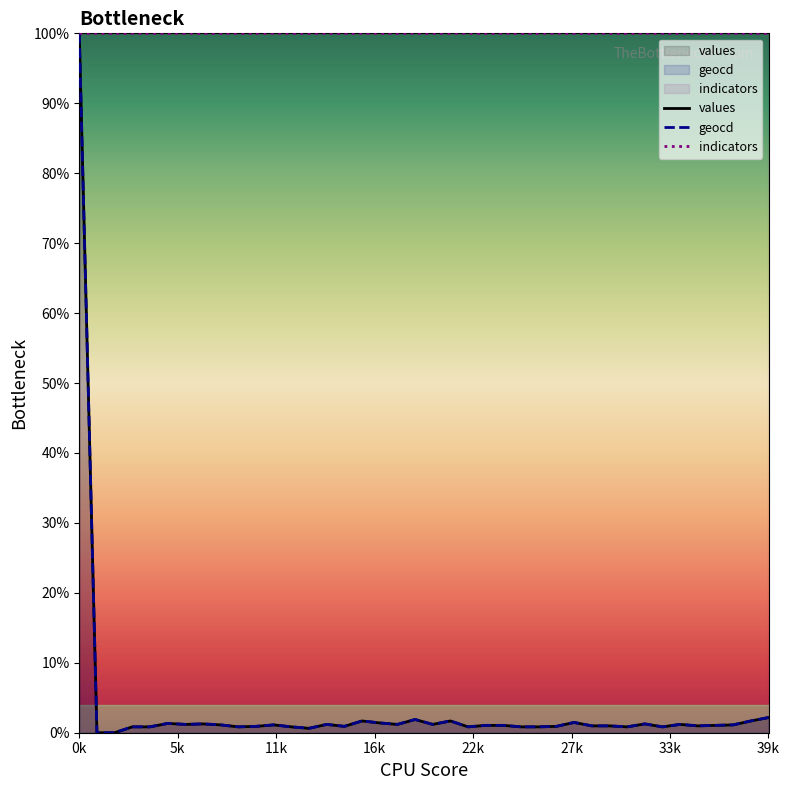

At which category is the sum across all series the highest?

0k